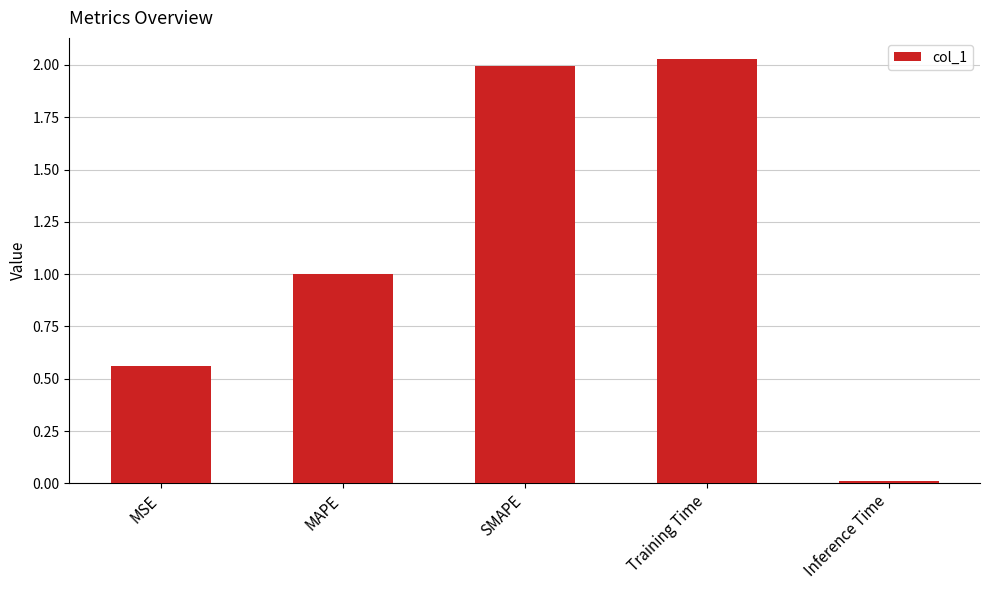

What is the sum of the values at SMAPE and Training Time?

4.0